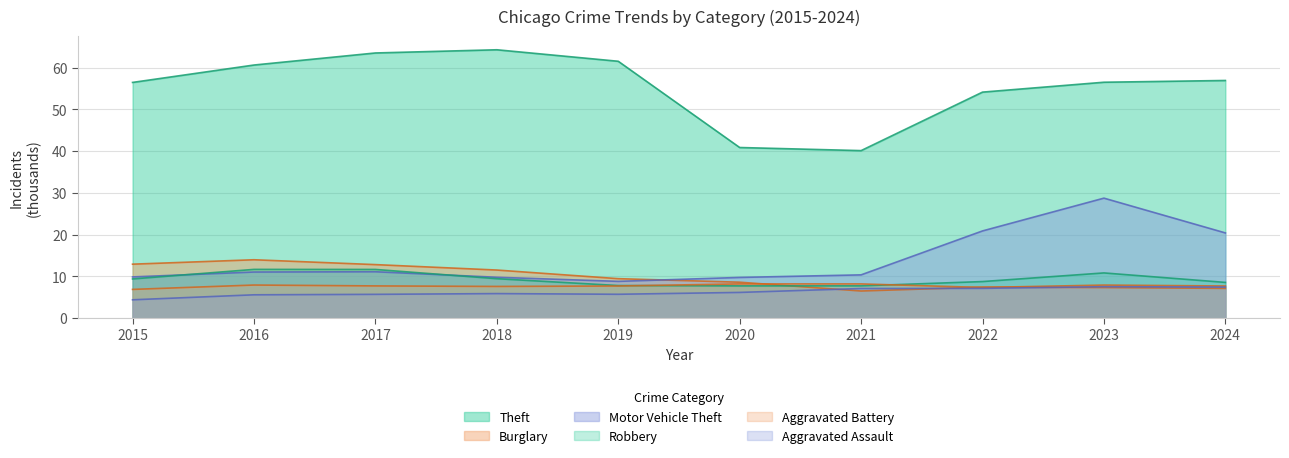

Rank the series by their maximum value, from lowest to highest.

Aggravated Assault, Aggravated Battery, Robbery, Burglary, Motor Vehicle Theft, Theft